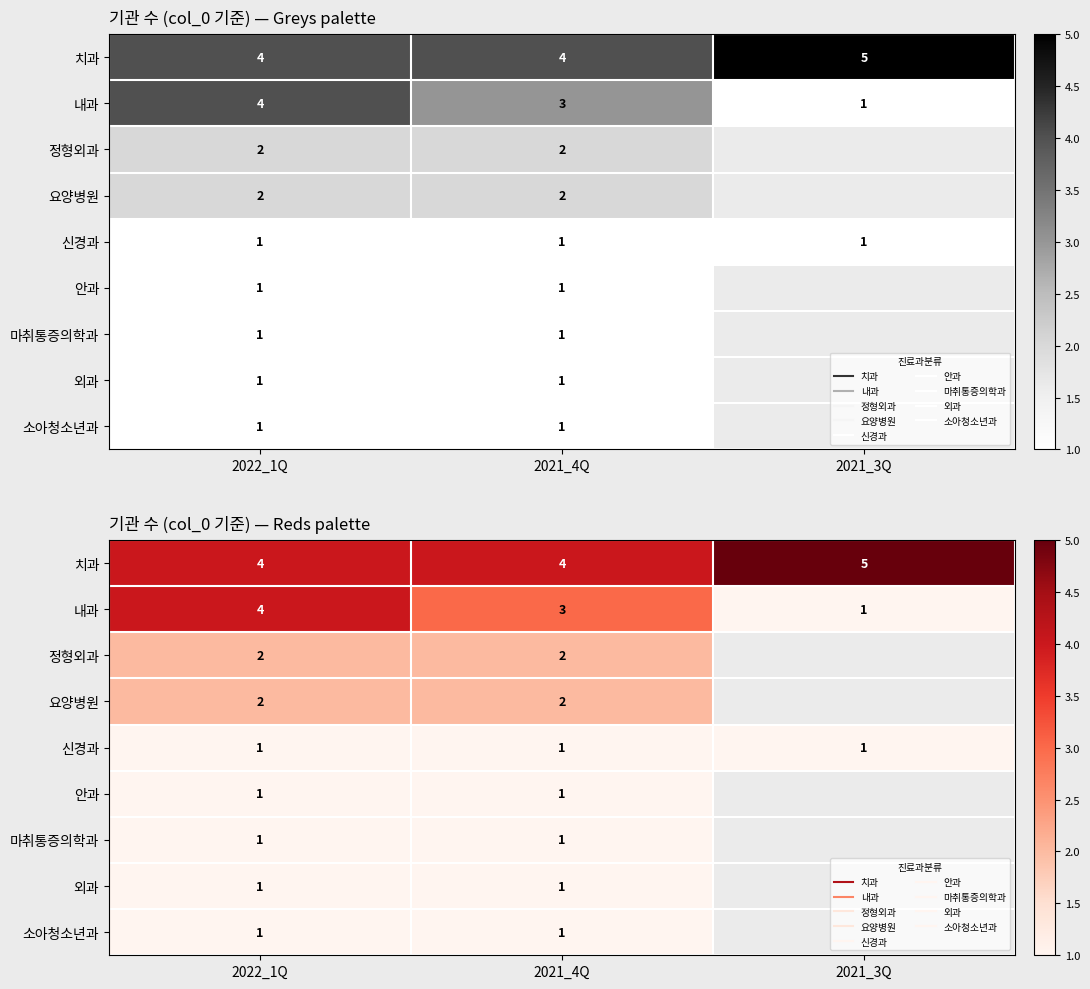

Count the number of data series in this chart.

9